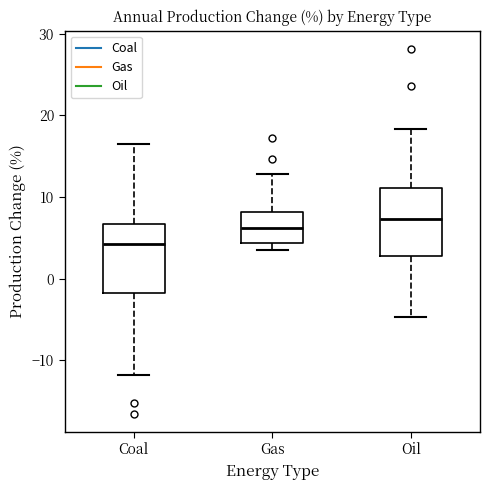

Reading left to right, read every box against the y-axis: the position of its median line, the range the box covers, and the ends of its whiskers. The values are not printed on the chart, so give them approximately, as read against the axis.

Coal: median 4, box -2 to 7, whiskers -12 to 16
Gas: median 6, box 4 to 8, whiskers 3 to 13
Oil: median 7, box 3 to 11, whiskers -5 to 18